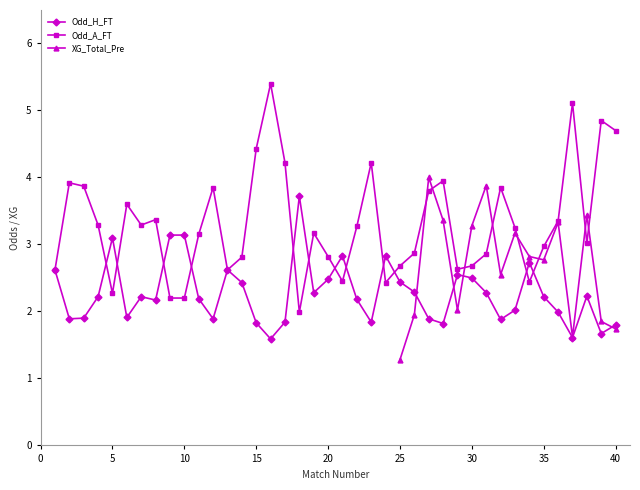

The value of Odd_A_FT at 33 is 3.2. True or false?

True